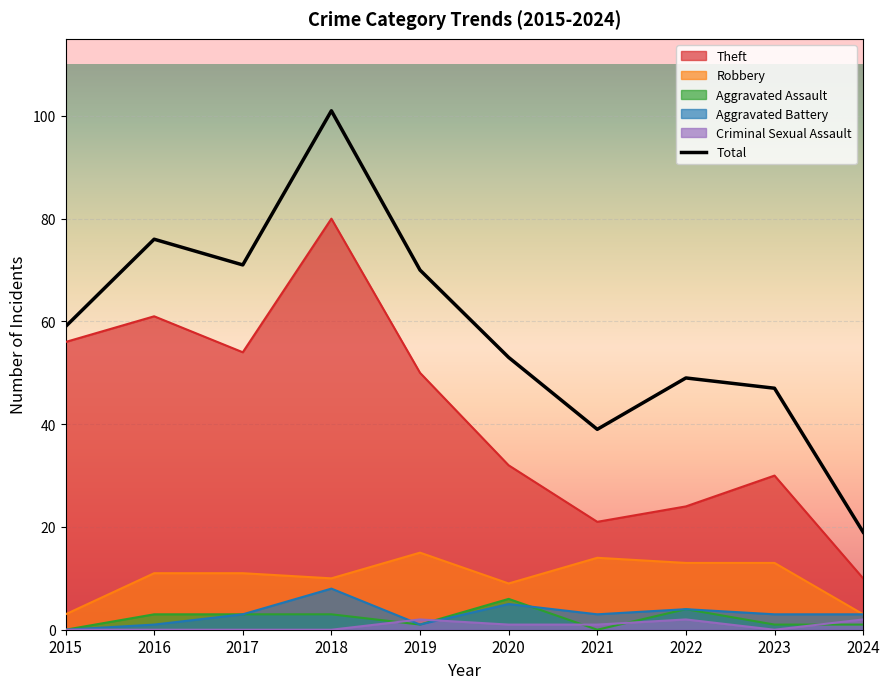

True or false: Robbery and Aggravated Battery cross at least once.

False